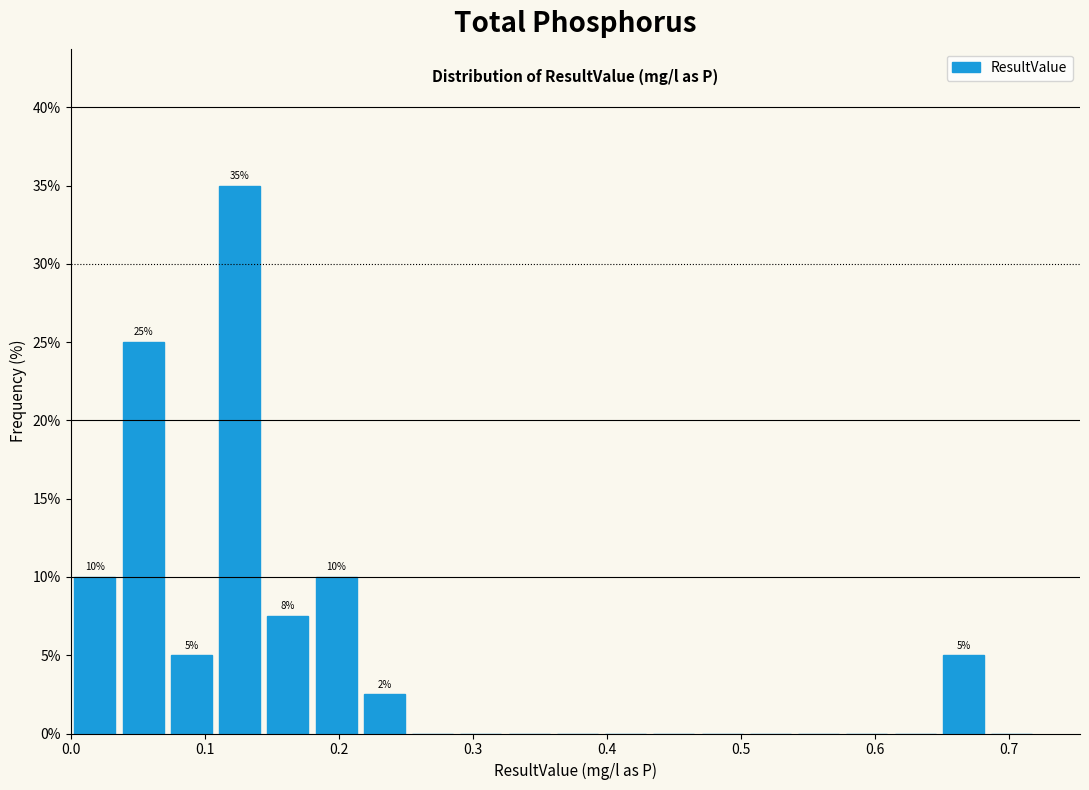

Around what value on the x-axis is the tallest bar? Give the approximate position of its centre, as read against the axis.

0.13